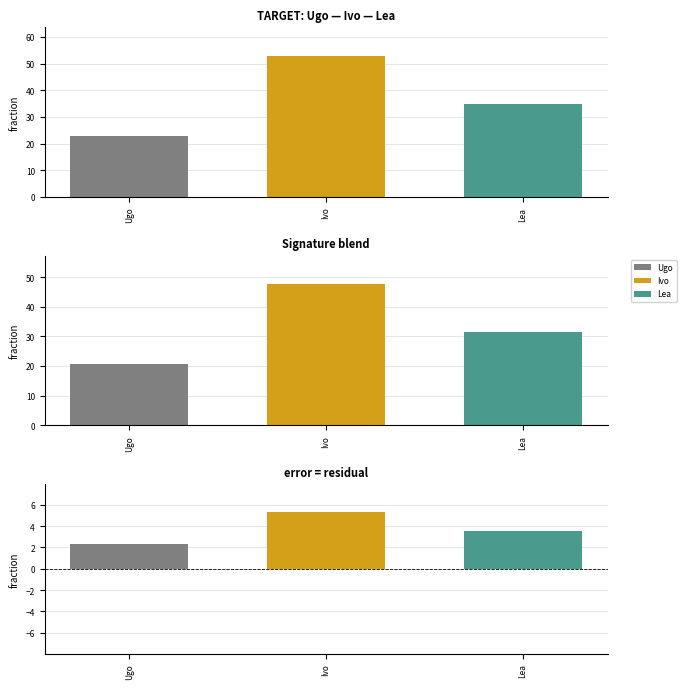

What is the label of the 1st bar from the left?

Ugo